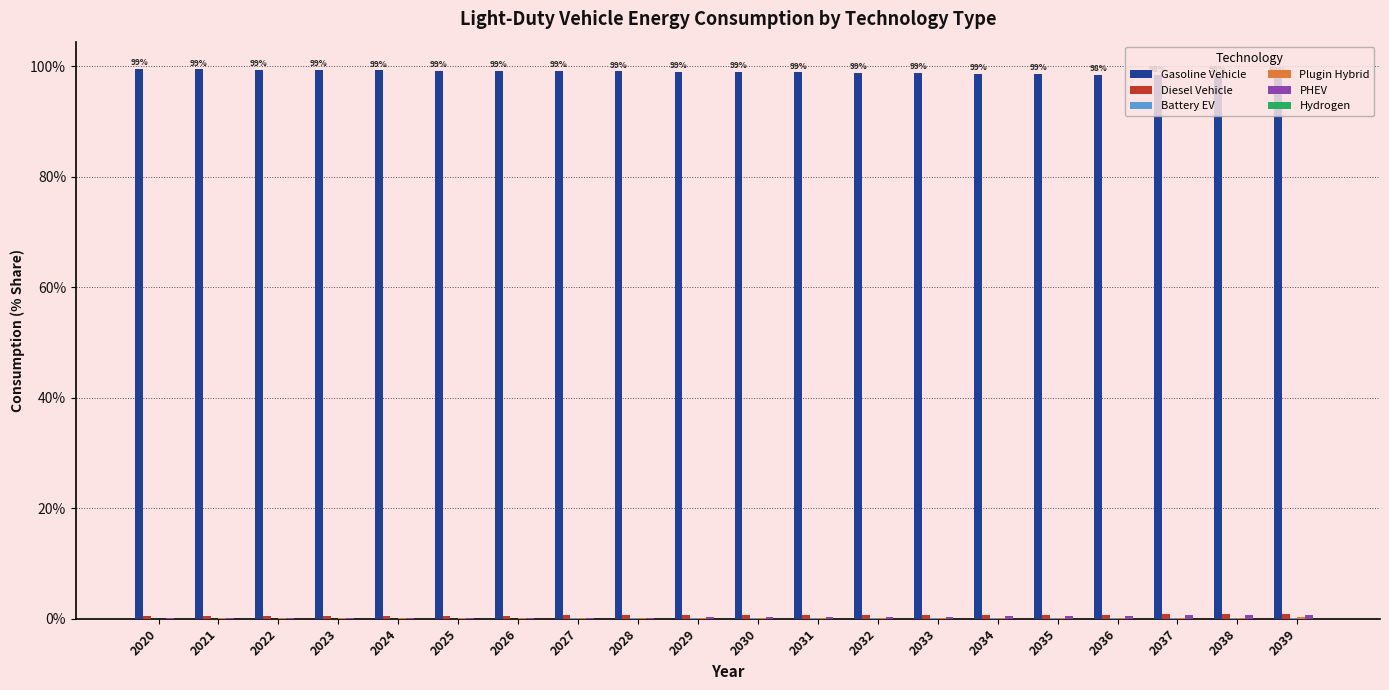

Are the bars horizontal?

No